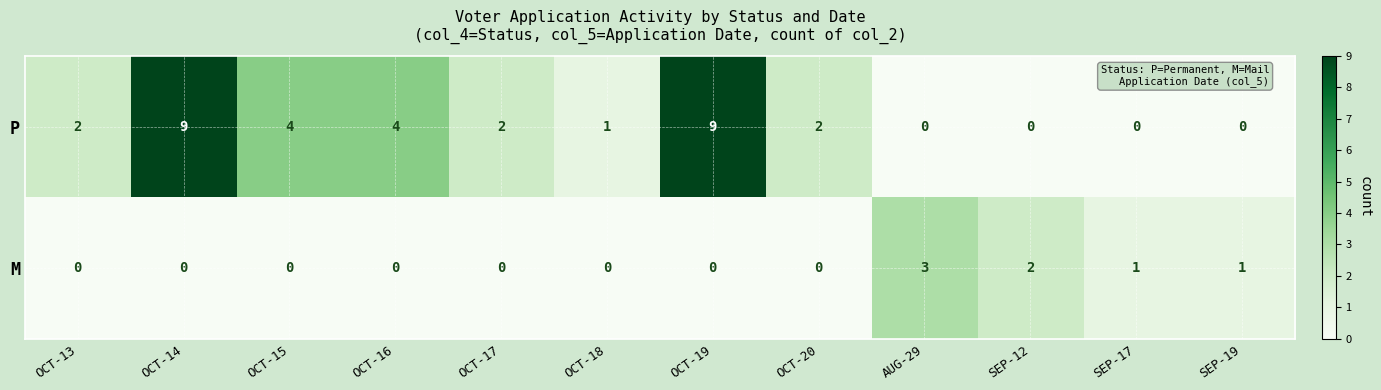

Count the number of data series in this chart.

2